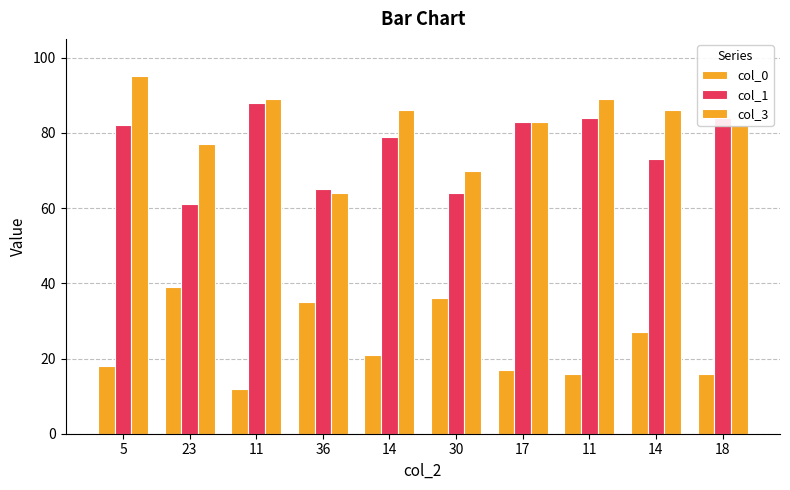

Are the bars horizontal?

No